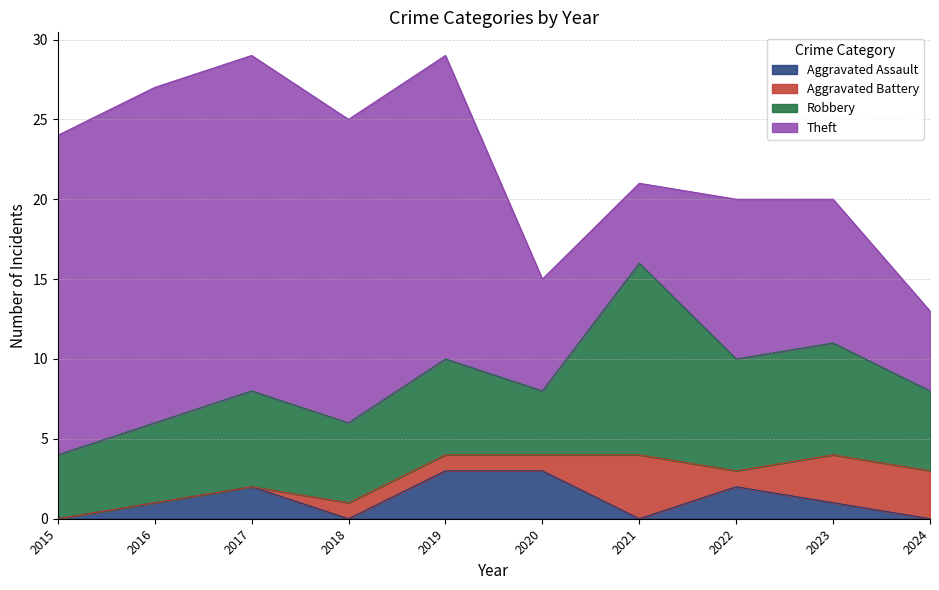

At which category does Theft reach its first local valley?

2021